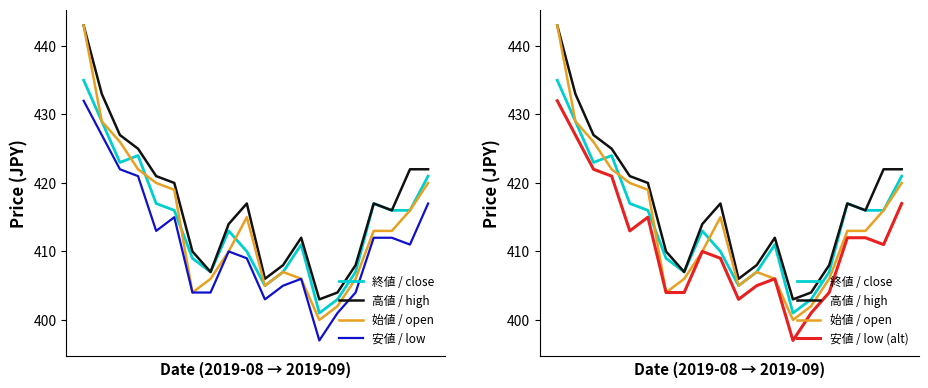

The value of 安値 / low (alt) at 3 is 421. True or false?

True